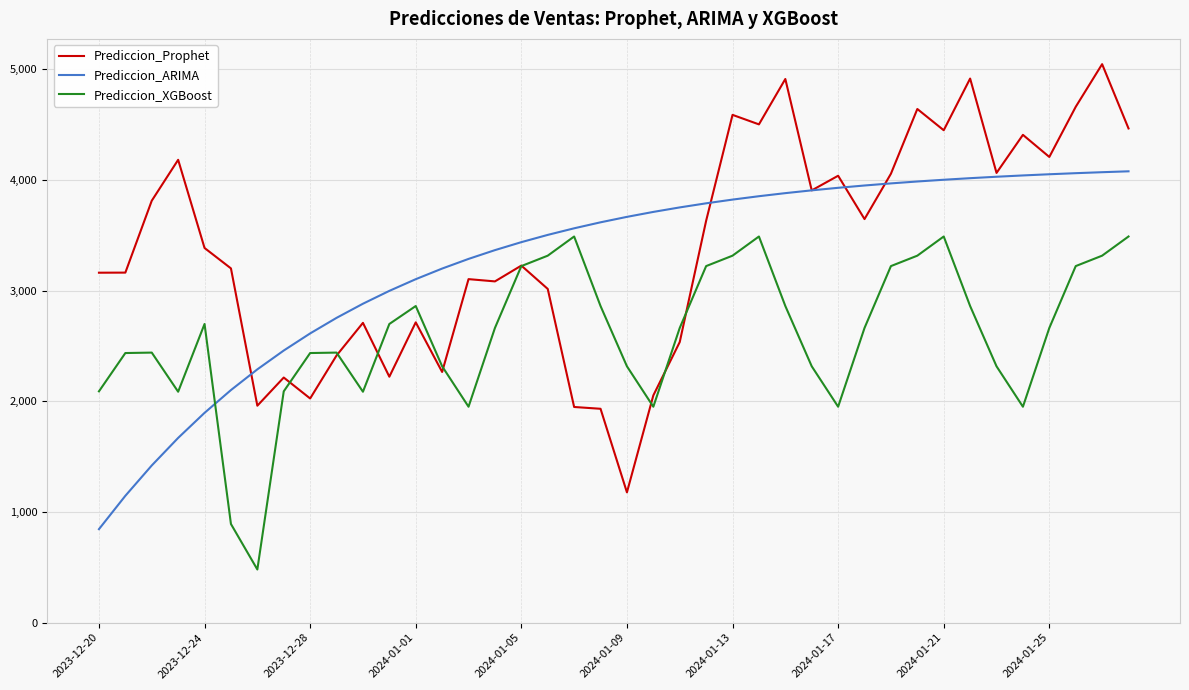

True or false: Prediccion_ARIMA and Prediccion_XGBoost intersect in this chart.

True